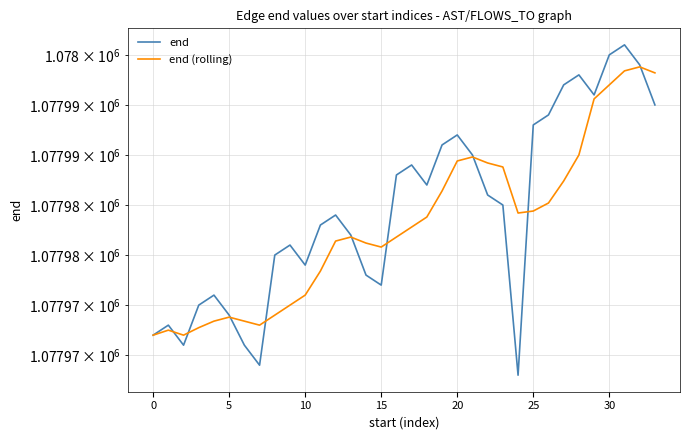

Which series has the widest spread of values?

end